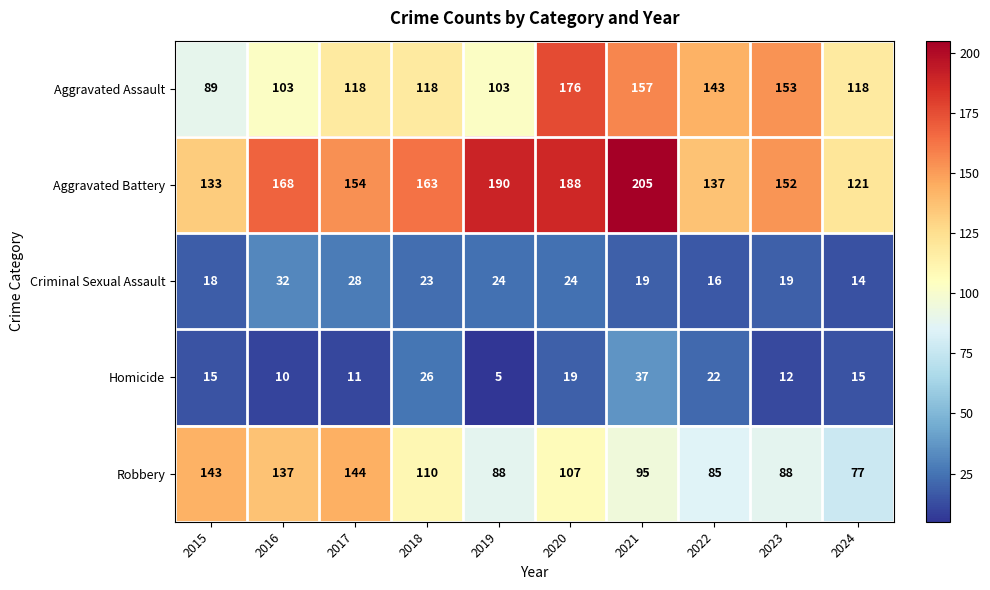

How many data points does each series have?

10